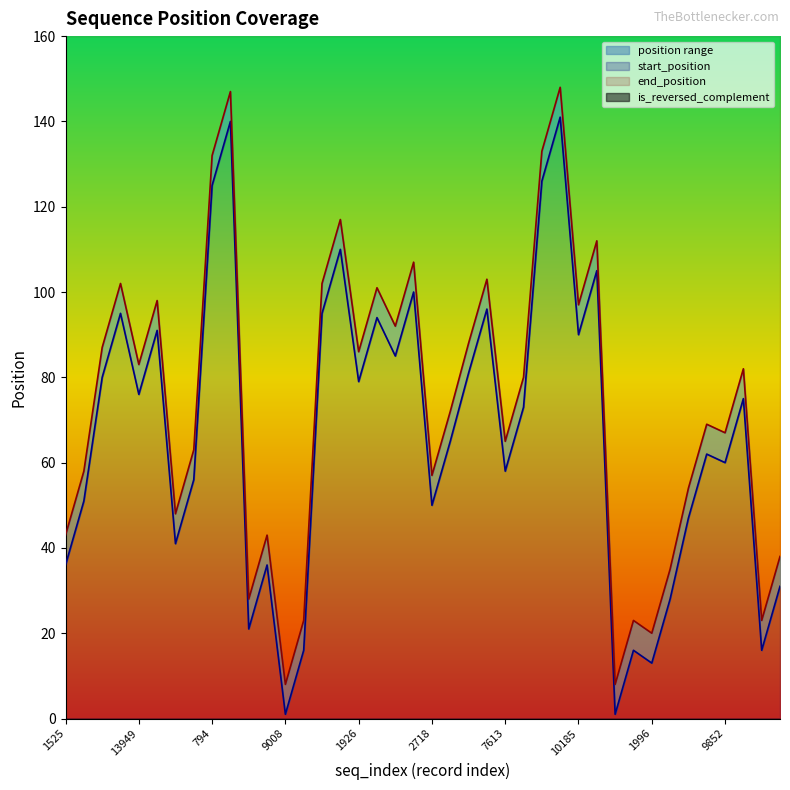

Which series changed the most between 11655 and 4808?

start_position